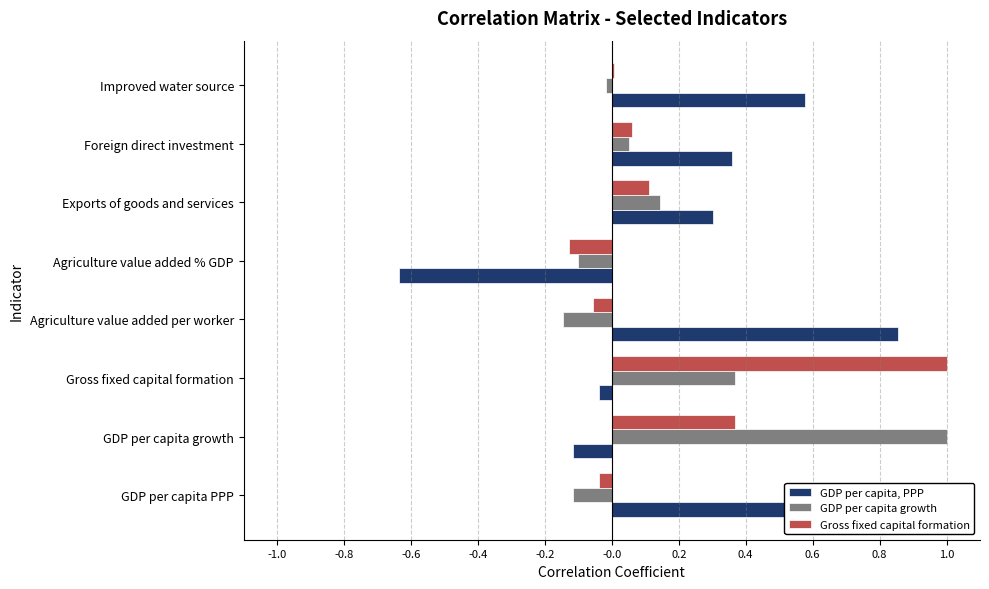

Is the value of GDP per capita, PPP at GDP per capita PPP greater than the value of Gross fixed capital formation at Agriculture value added per worker?

Yes